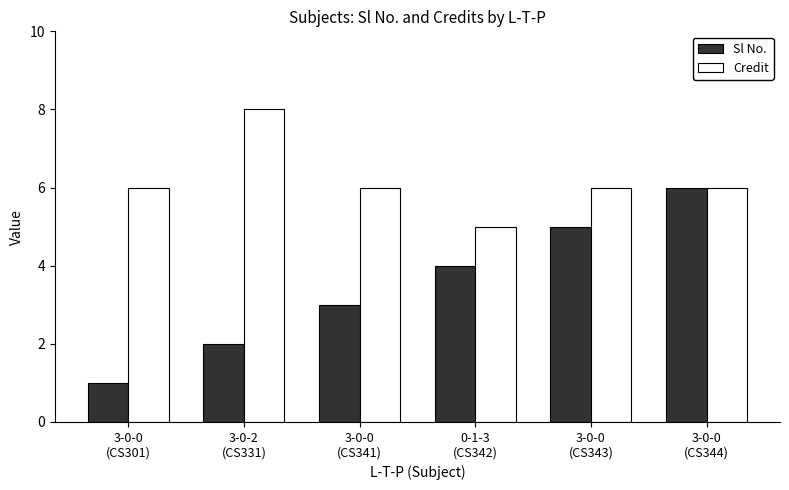

Reading left to right, extract all data points from this chart.

Sl No.: 1	2	3	4	5	6
Credit: 6	8	6	5	6	6